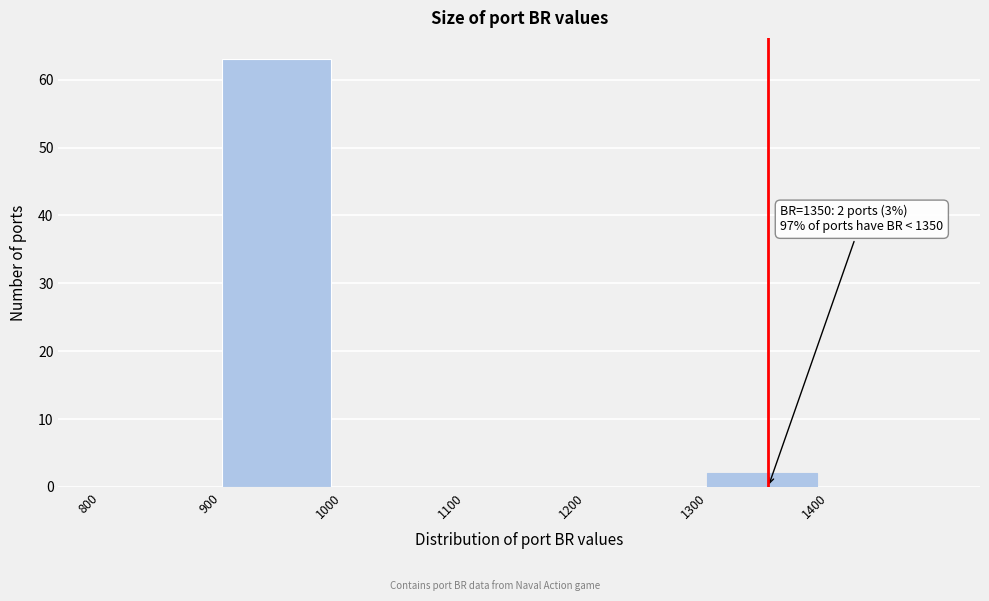

Which range on the x-axis has the tallest bar?

900 to 1000